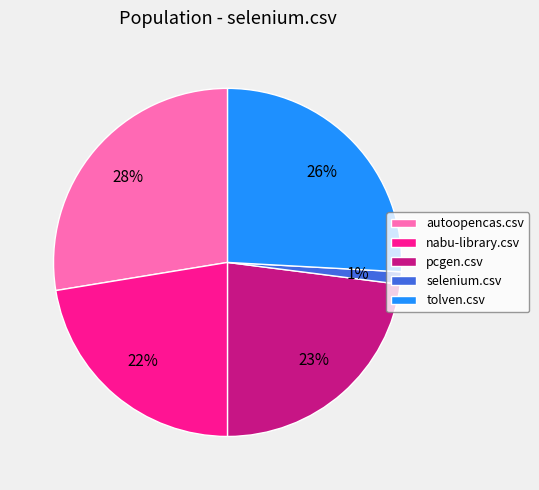

How many segments does this pie chart have?

5